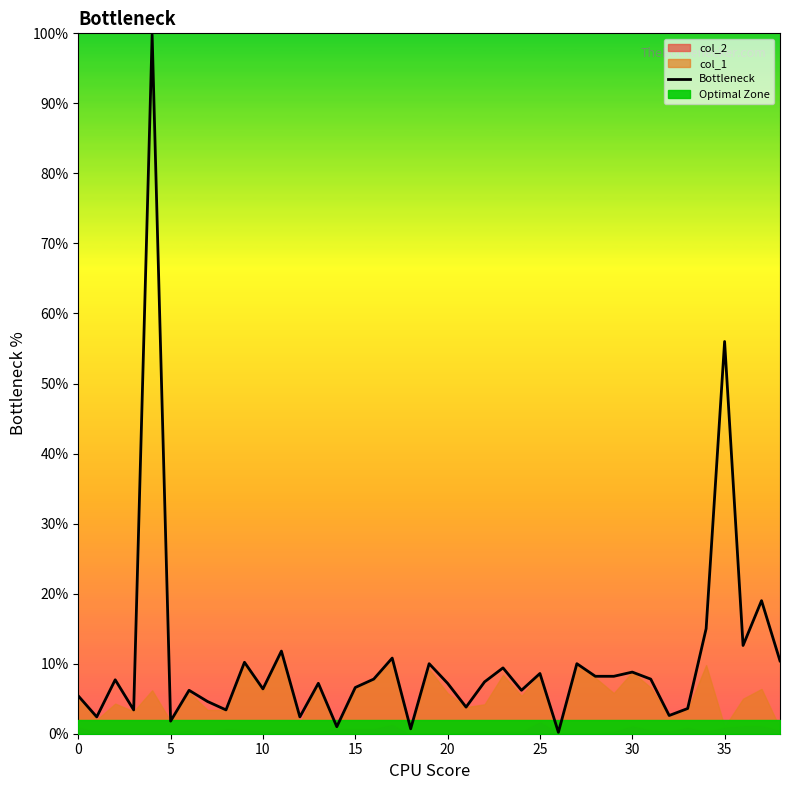

The value at 40 is 0.1. True or false?

False